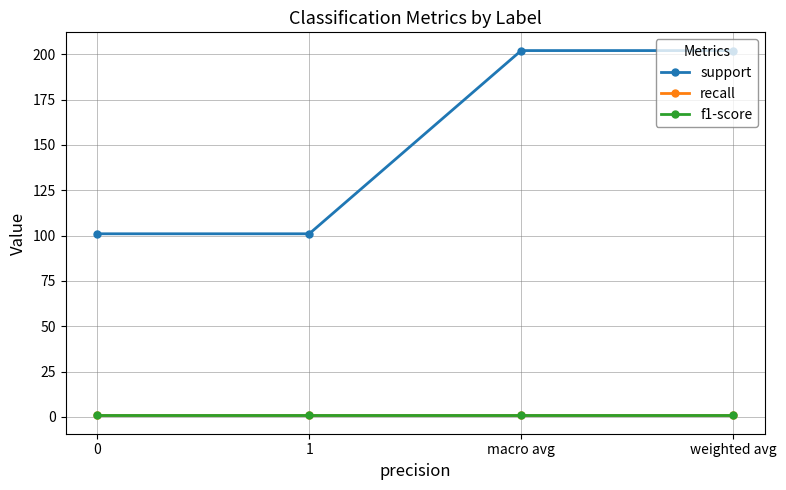

What is the total value across all series at macro avg?

203.7